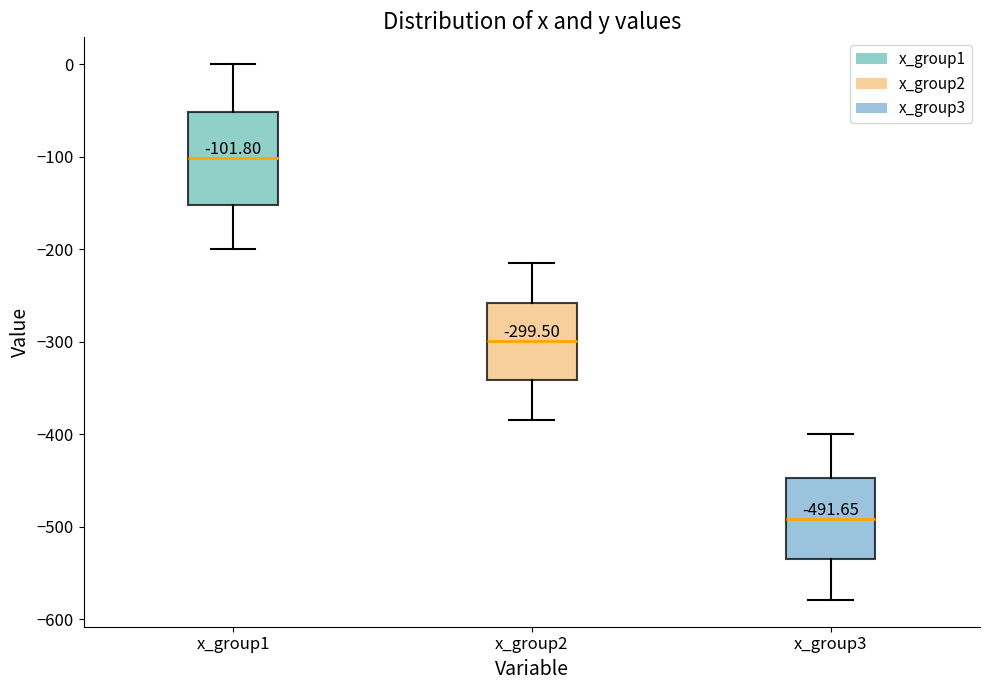

Which box has the highest median line?

x_group1